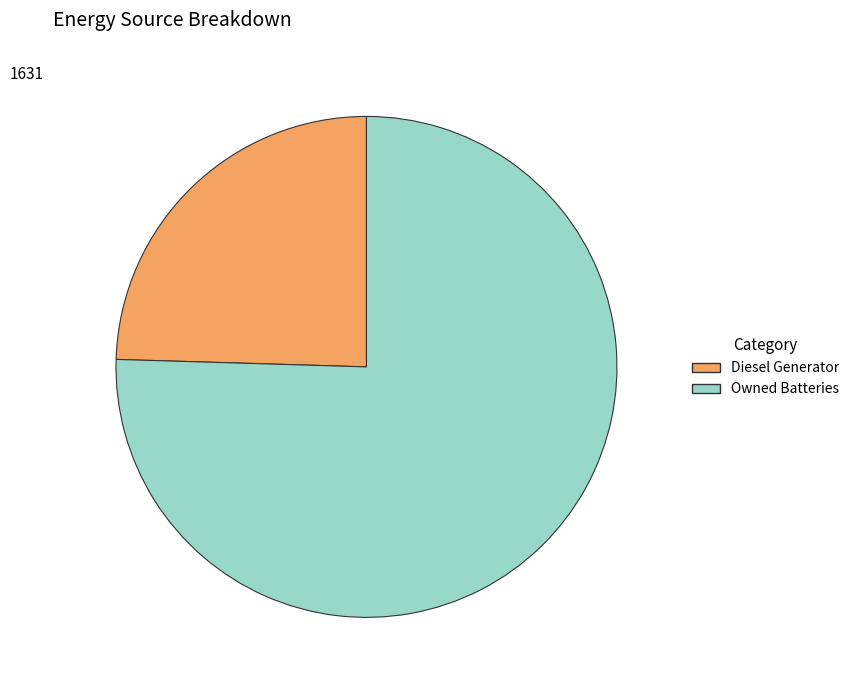

What is the smallest slice in the pie chart?

Diesel Generator